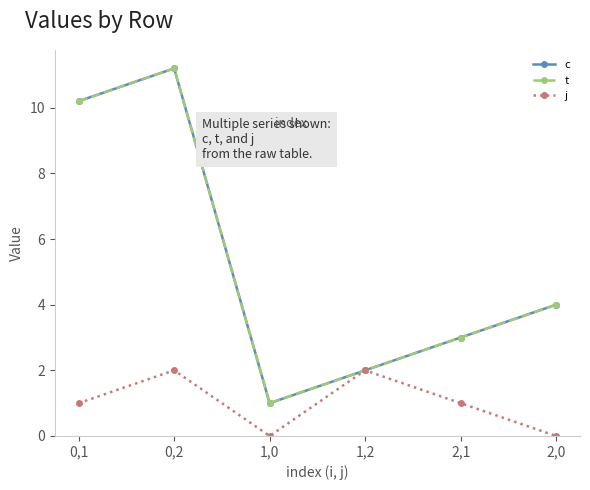

Is this an area chart (filled region under the line)?

No